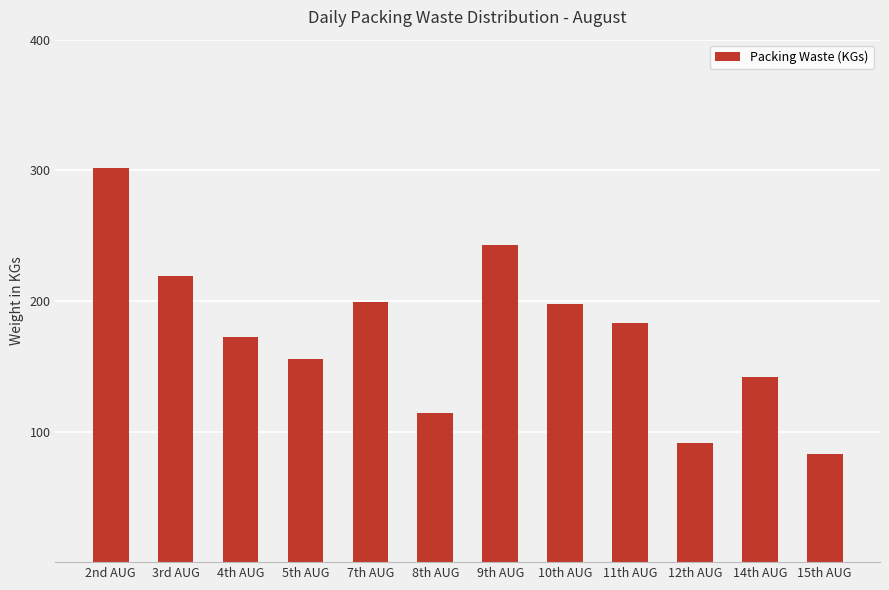

How many distinct data groups are displayed?

1